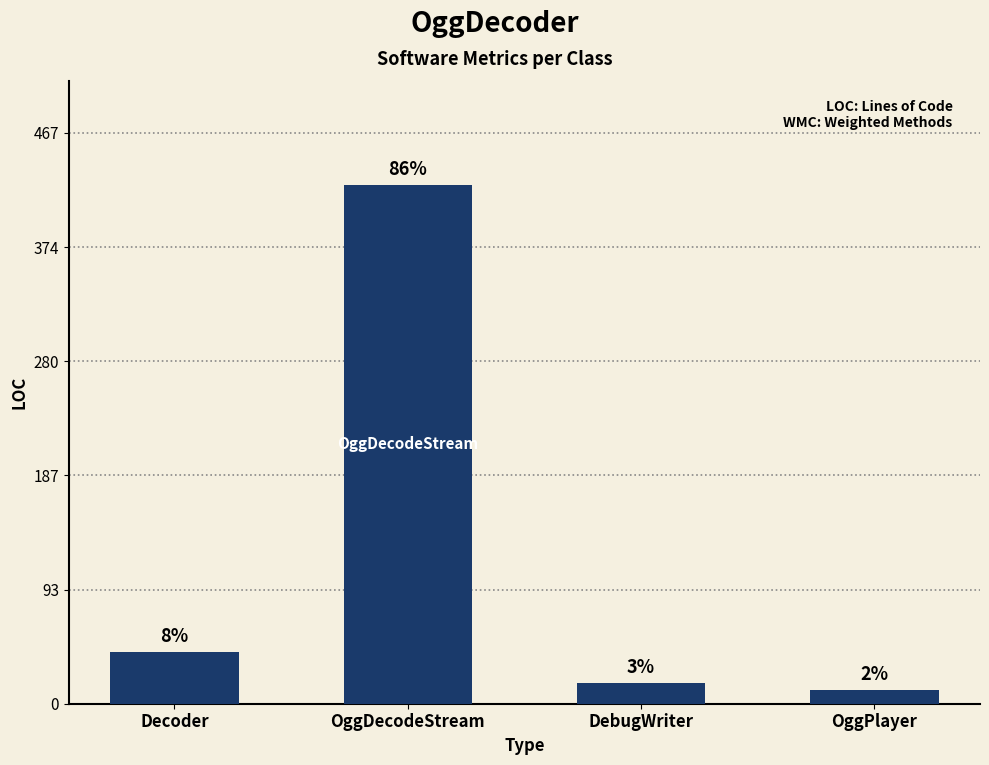

The value at DebugWriter is 17. True or false?

True